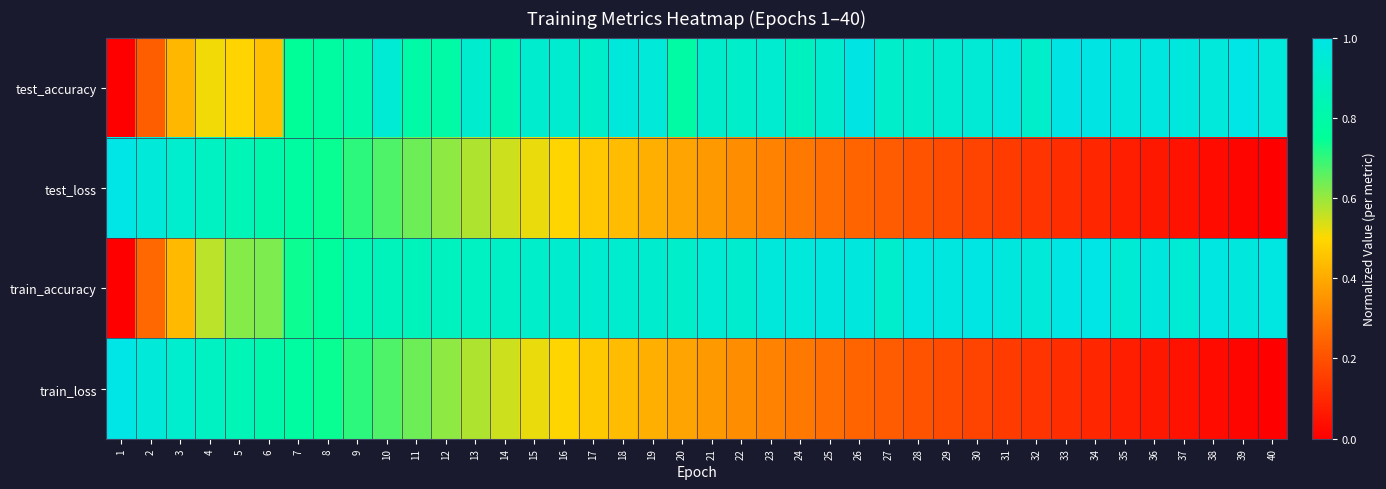

Which series changed the most between 15 and 36?

train_loss